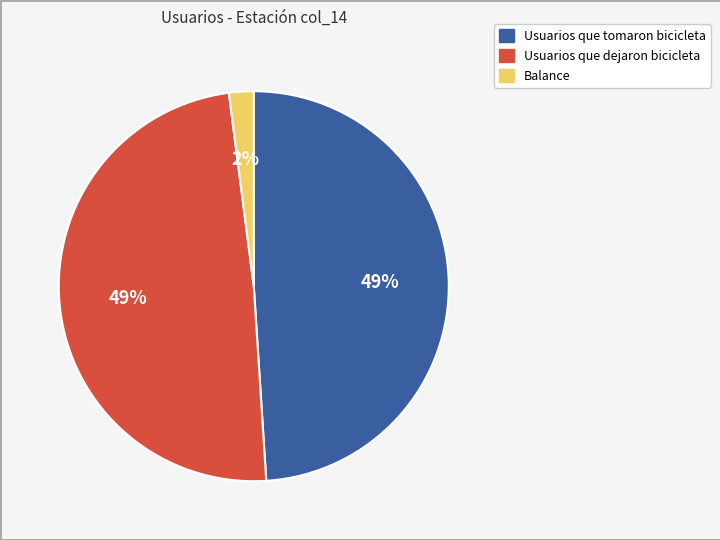

Is the sum of Usuarios que tomaron bicicleta and Usuarios que dejaron bicicleta greater than half?

Yes